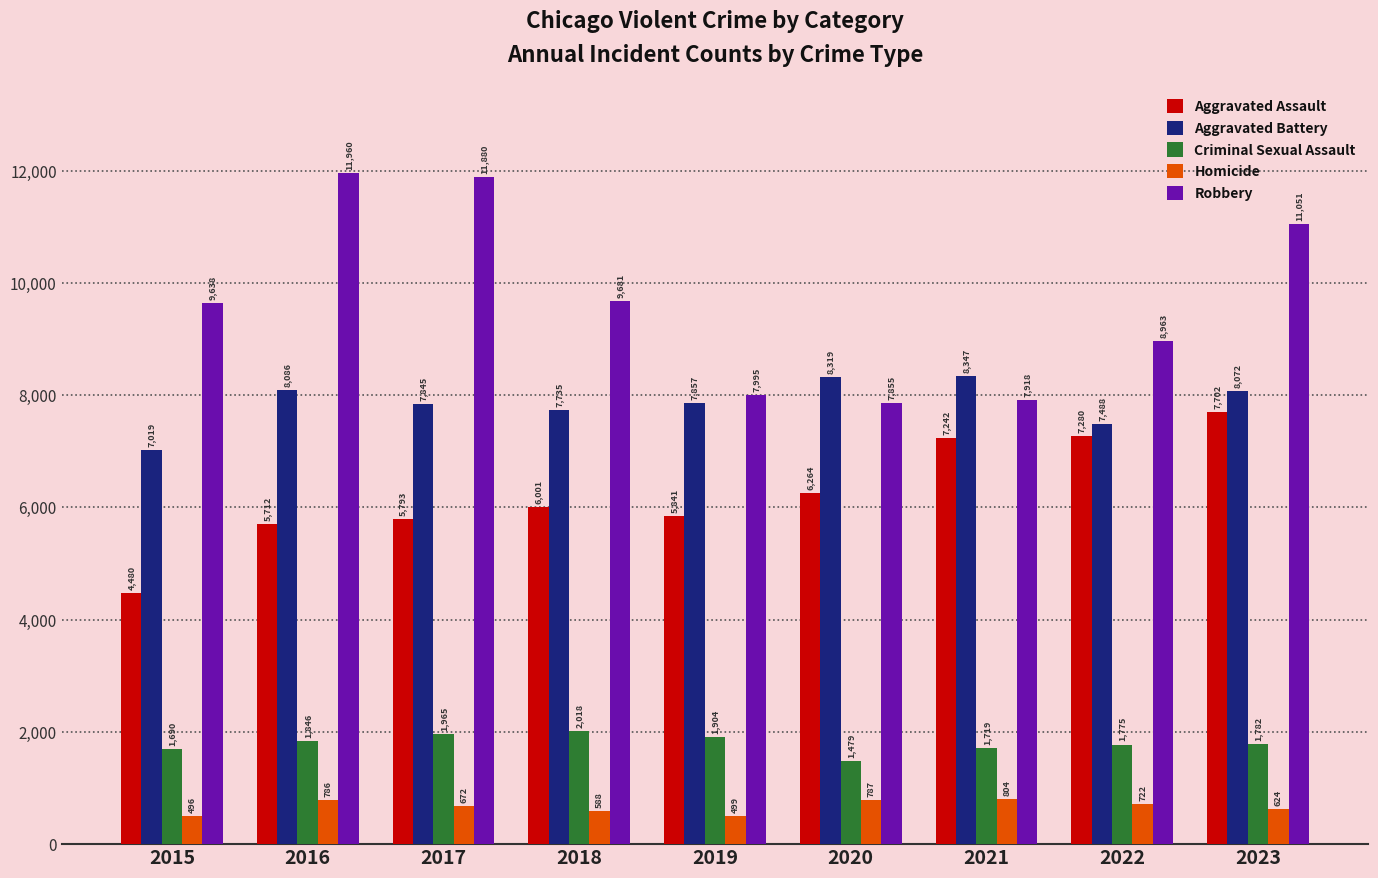

What is the value of the Criminal Sexual Assault bar at the 2nd from the left?

1846